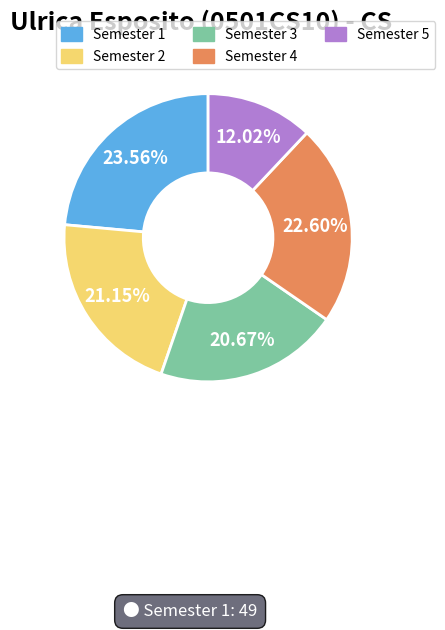

How many segments does this pie chart have?

5